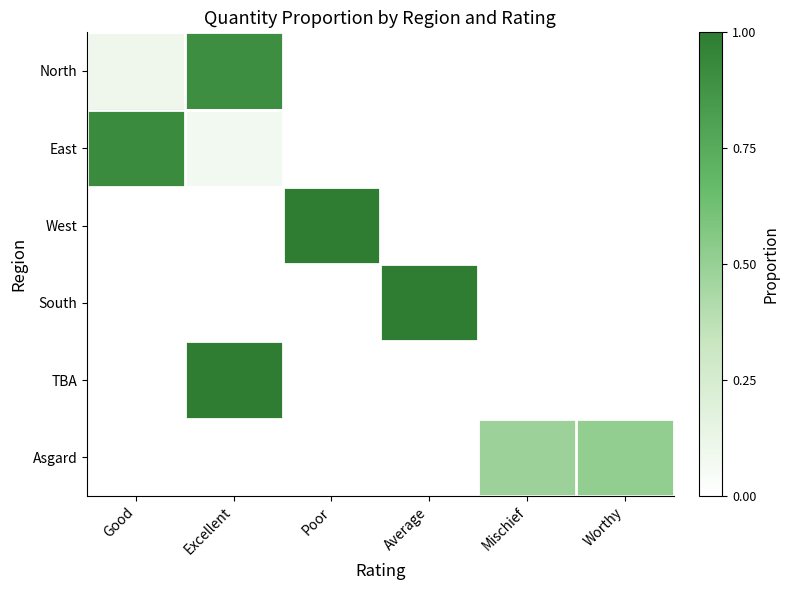

At which category does the chart reach its minimum across all series?

Poor